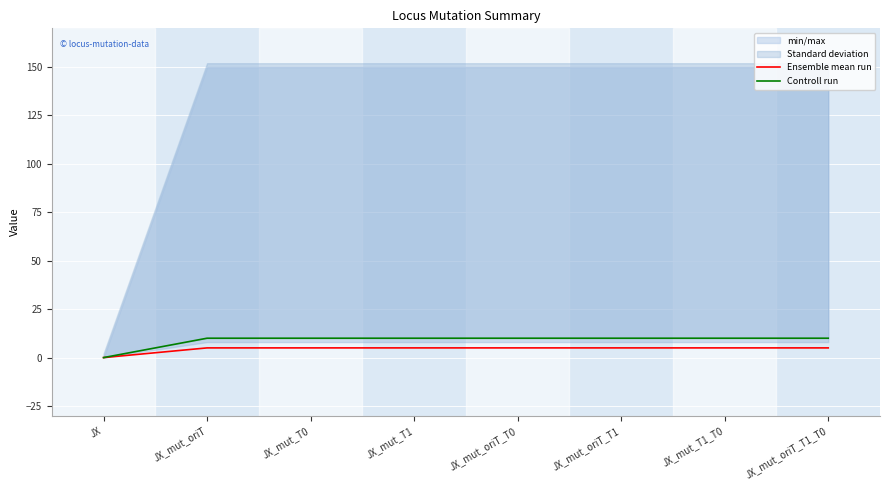

True or false: Controll run has more than 1 interior local peaks.

False